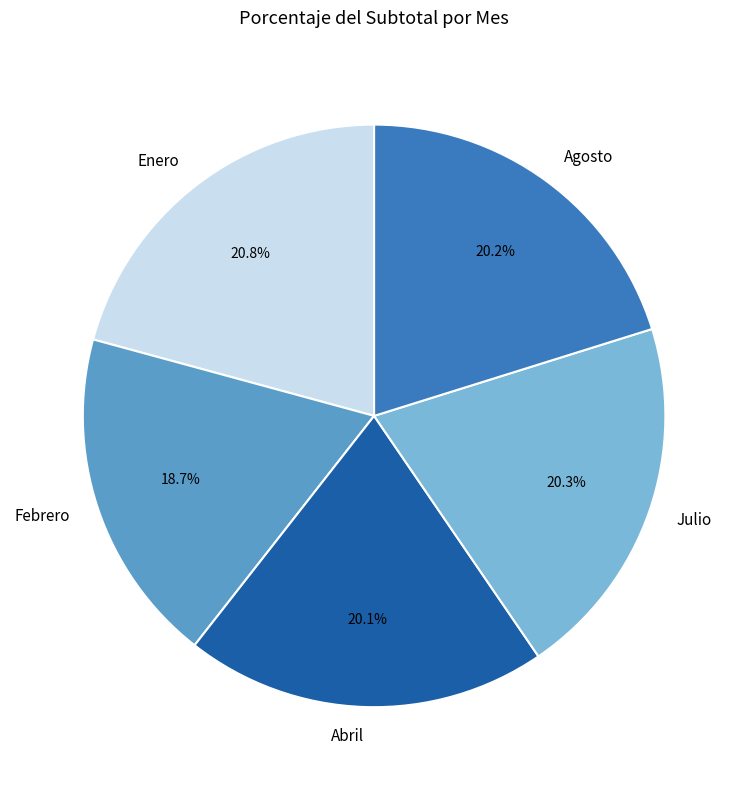

Combined, what portion of the pie is Abril and Julio?

40.4%